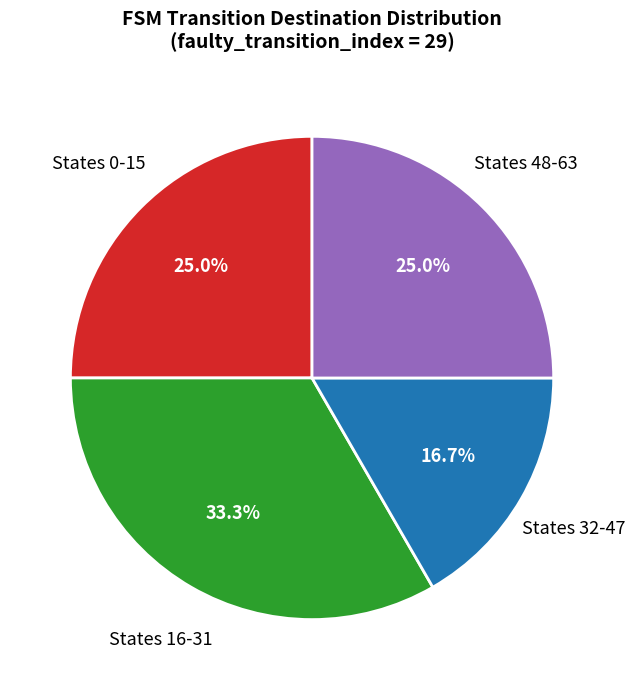

What portion of the pie excludes States 32-47?

83.3%